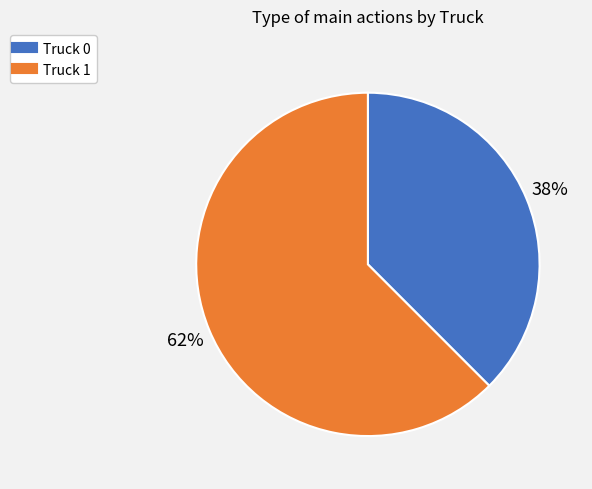

To the nearest percent, what is the combined percentage of Truck 0 and Truck 1?

100%